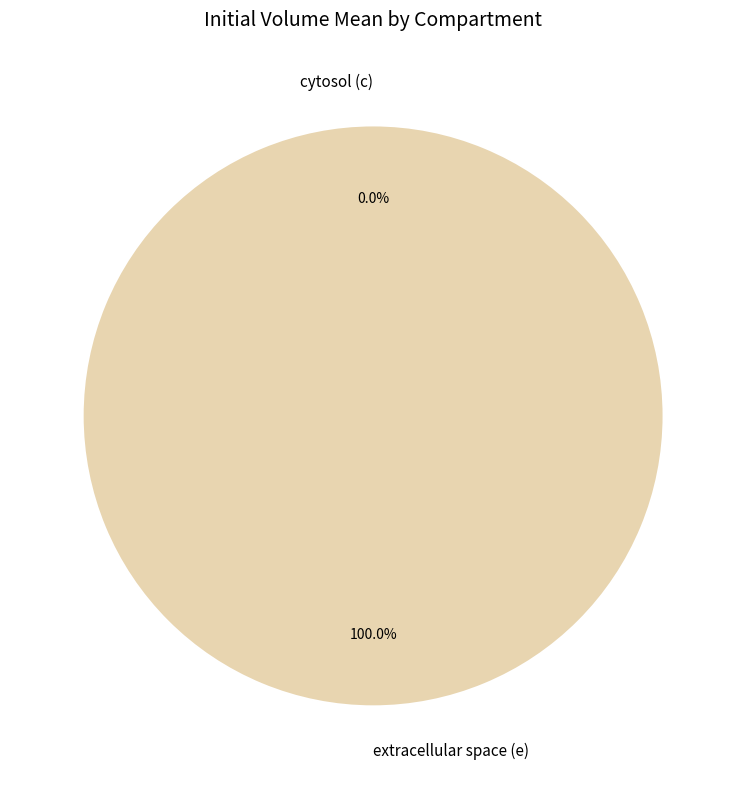

What is the smallest slice in the pie chart?

cytosol (c)